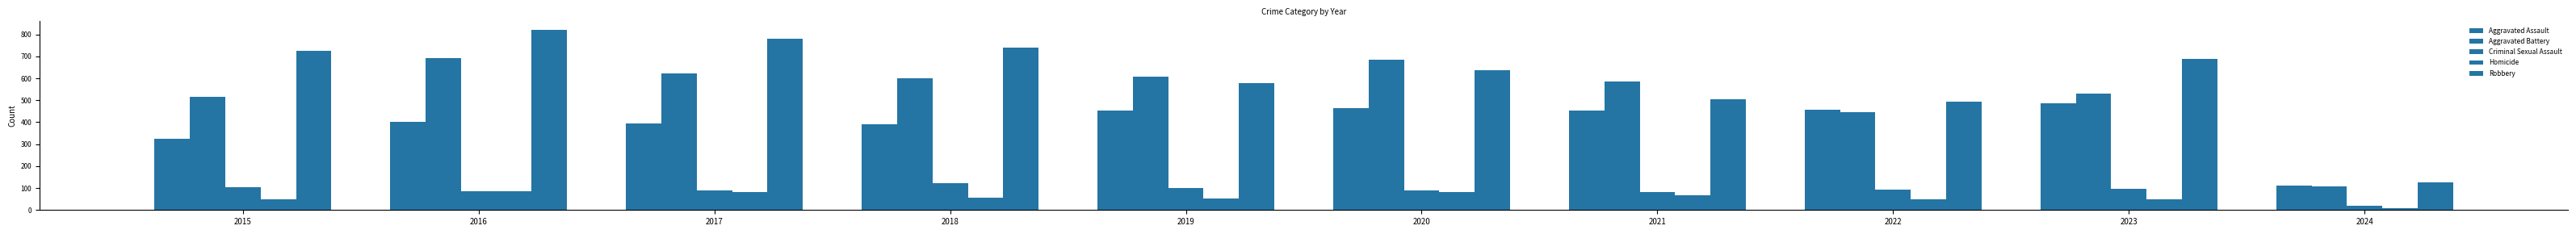

How many groups of bars are there?

10